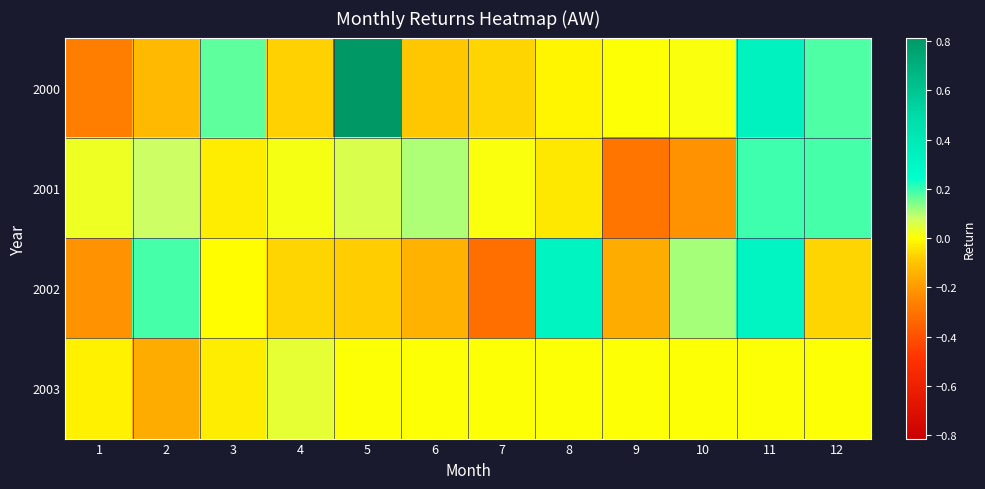

At how many categories does at least one series exceed 0?

11